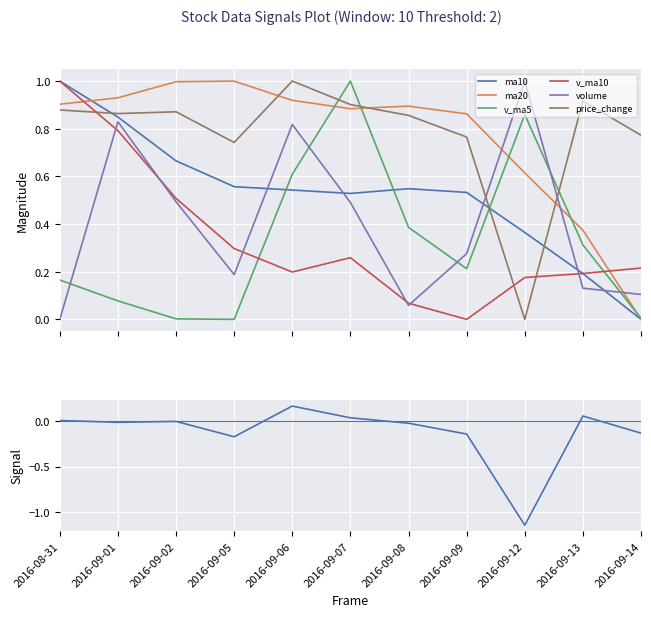

Is it true that v_ma5 equals 1.8 at 2016-09-07?

False